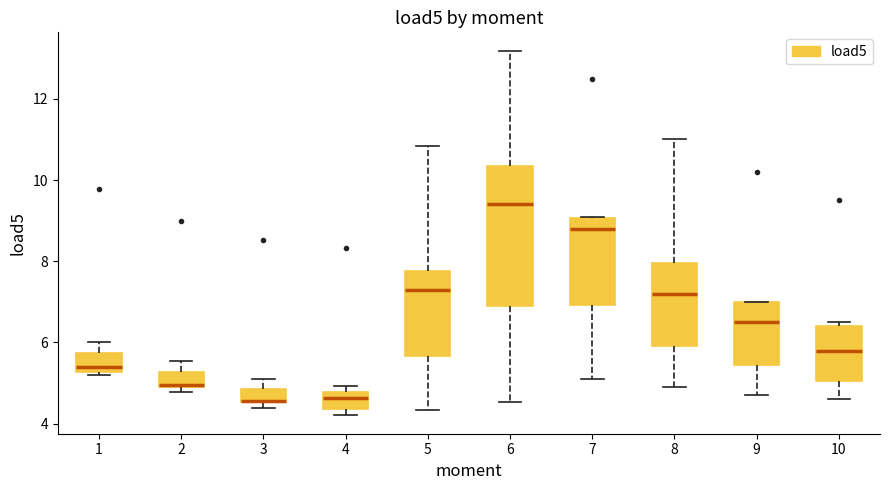

Reading left to right, read every box against the y-axis: the position of its median line, the range the box covers, and the ends of its whiskers. The values are not printed on the chart, so give them approximately, as read against the axis.

1: median 5.4, box 5.2 to 5.8, whiskers 5.2 (just below the box's lower edge) to 6.0
2: median 5.0, box 4.8 to 5.2, whiskers 4.8 (just below the box's lower edge) to 5.6
3: median 4.6 (drawn on the box's lower edge), box 4.6 to 4.8, whiskers 4.4 to 5.2
4: median 4.6, box 4.4 to 4.8, whiskers 4.2 to 5.0
5: median 7.2, box 5.6 to 7.8, whiskers 4.4 to 10.8
6: median 9.4, box 6.8 to 10.4, whiskers 4.6 to 13.2
7: median 8.8, box 7.0 to 9.0, whiskers 5.2 to 9.2
8: median 7.2, box 6.0 to 8.0, whiskers 5.0 to 11.0
9: median 6.6, box 5.4 to 7.0, whiskers 4.8 to 7.0
10: median 5.8, box 5.0 to 6.4, whiskers 4.6 to 6.6